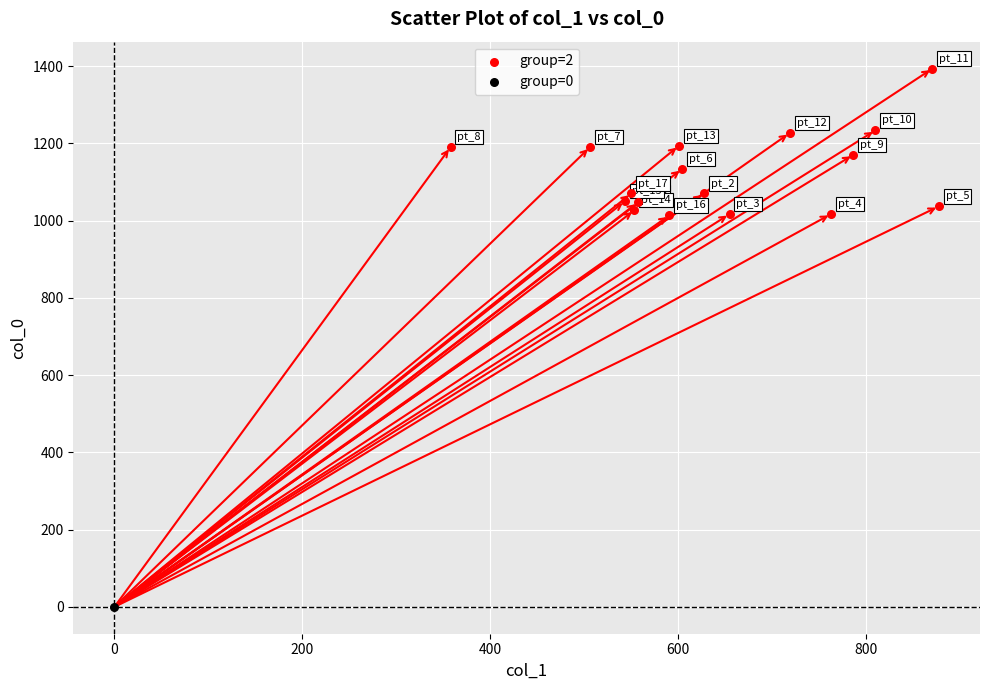

What are all the series names shown in the legend?

group=2, group=0